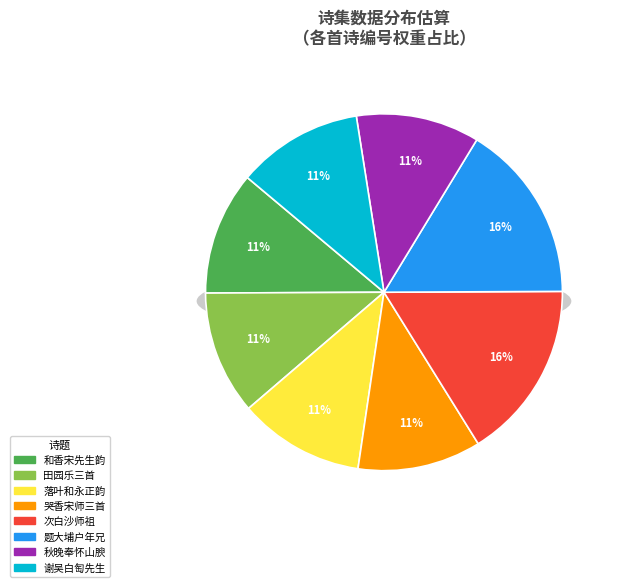

Does 哭香宋师三首 （录二） 其二 represent more than half of the total?

No